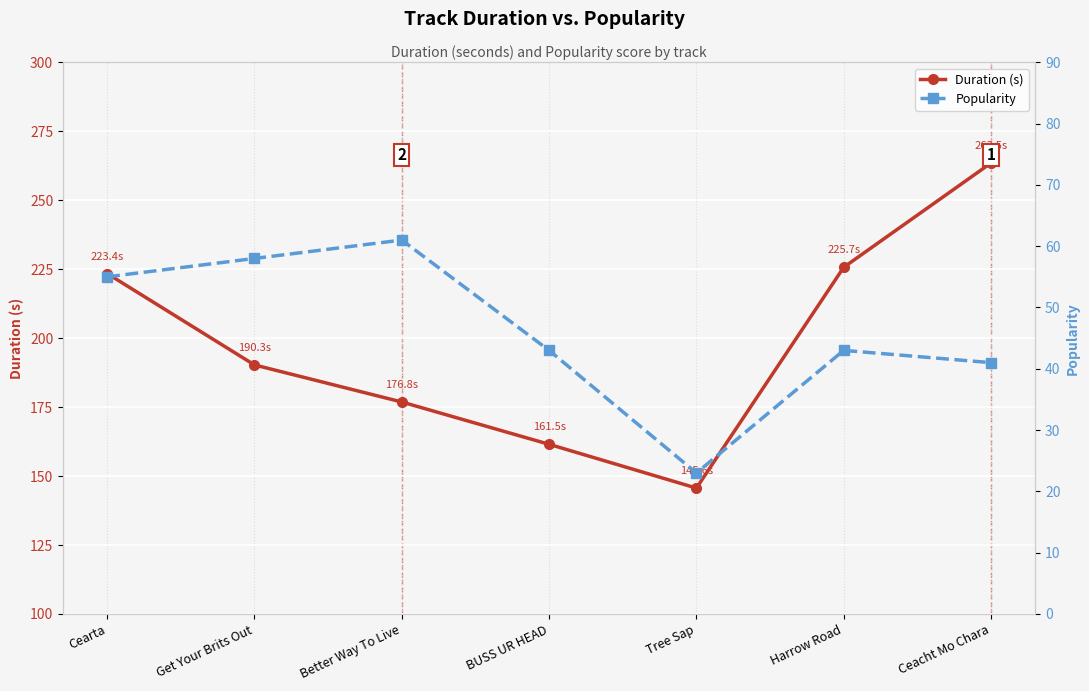

Which label corresponds to the smallest value in the chart?

Tree Sap